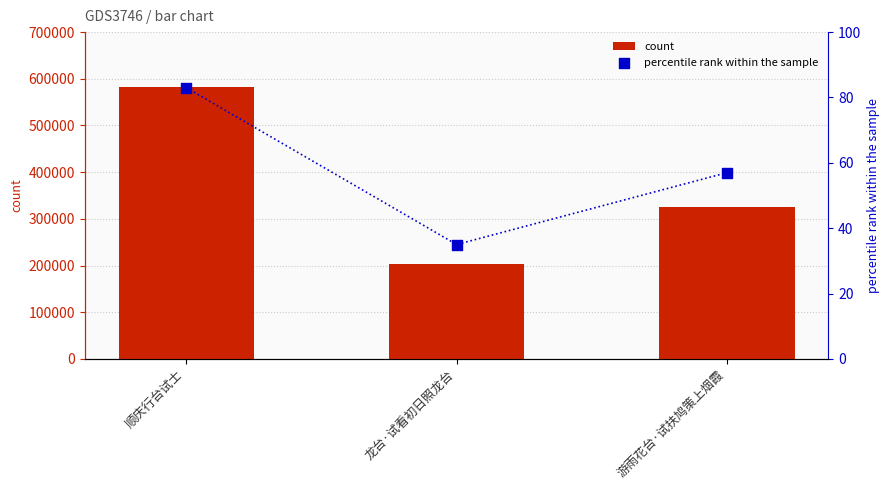

At which category is the sum across all series the highest?

顺庆行台试士